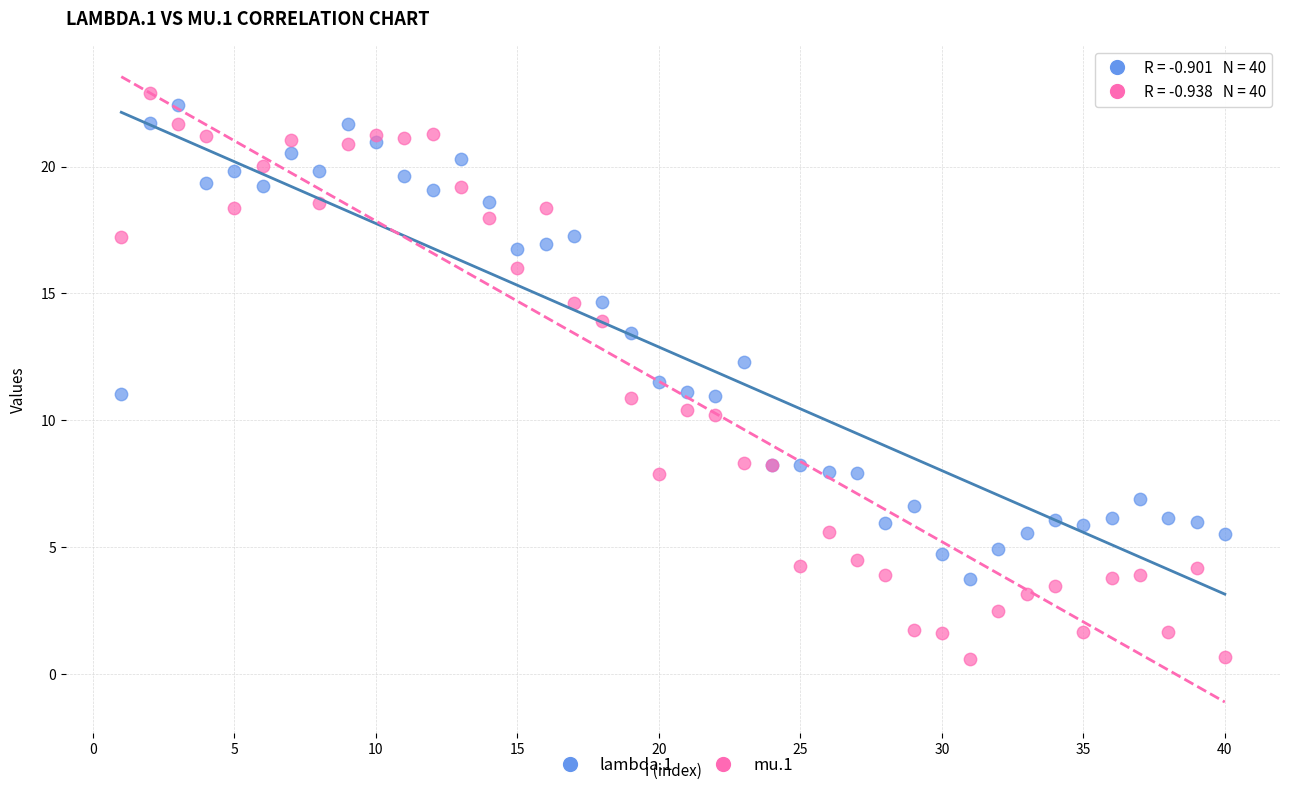

Which series contains the lowest Y value?

mu.1